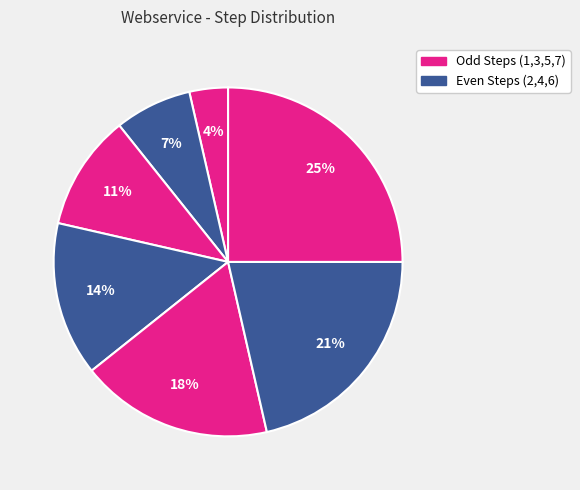

Count the number of slices in the pie.

7